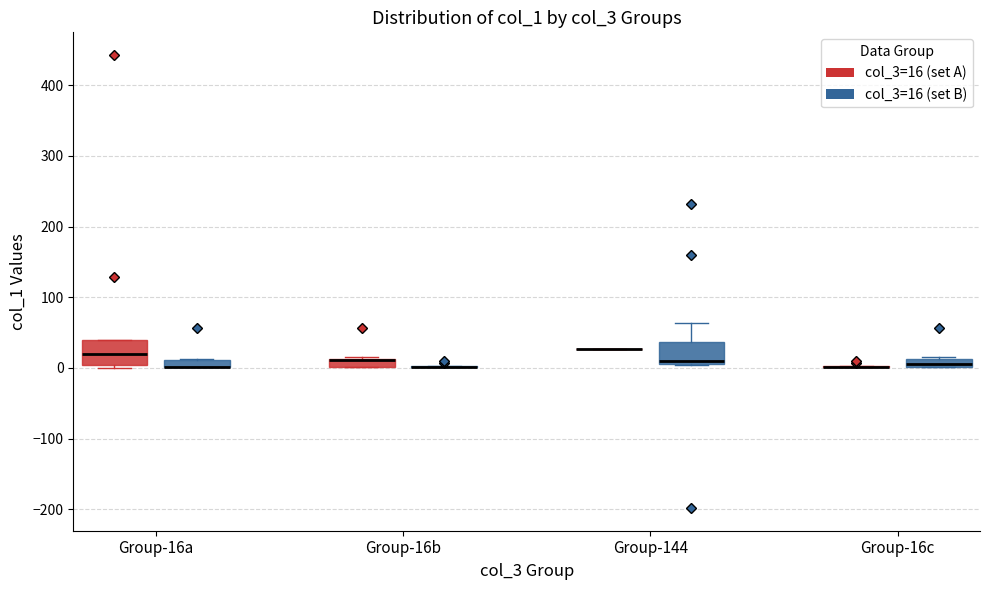

Where is the lower edge of the box for Group-144 (col_3=16 (set B)) on the y-axis? The values are not printed on the chart, so give them approximately, as read against the axis.

10